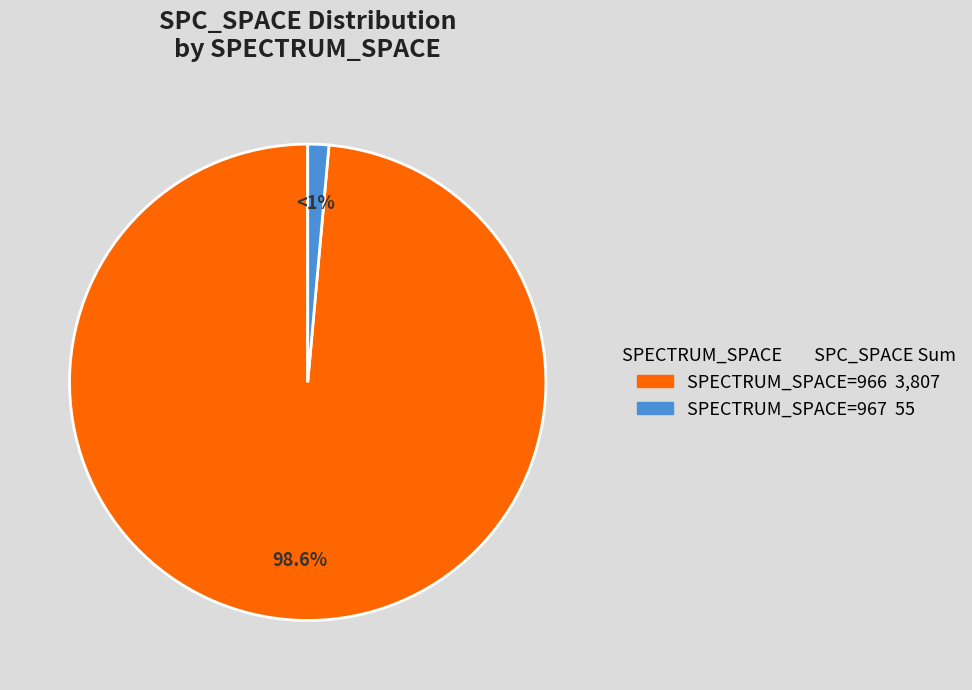

Is there any slice that represents more than half of the pie?

Yes